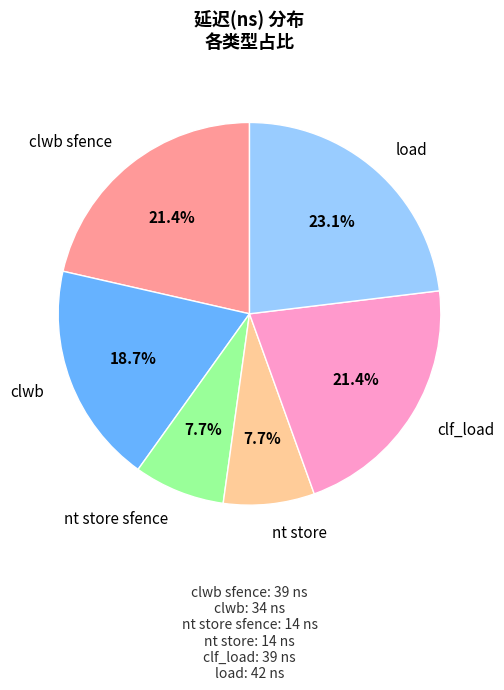

Combined, do nt store sfence and nt store account for over 50%?

No